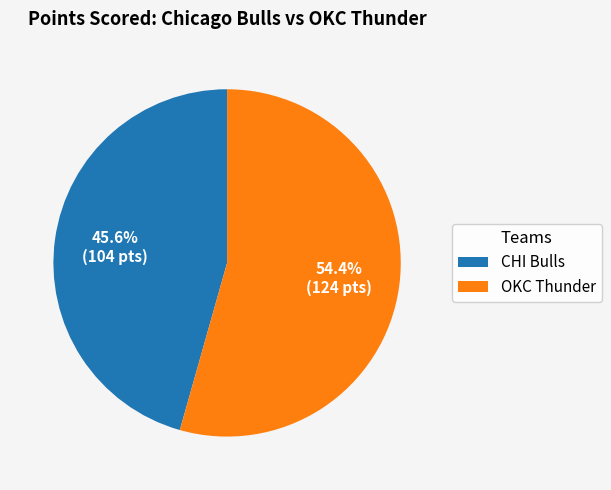

To the nearest percent, what is the difference between the largest and smallest slice percentages?

9%